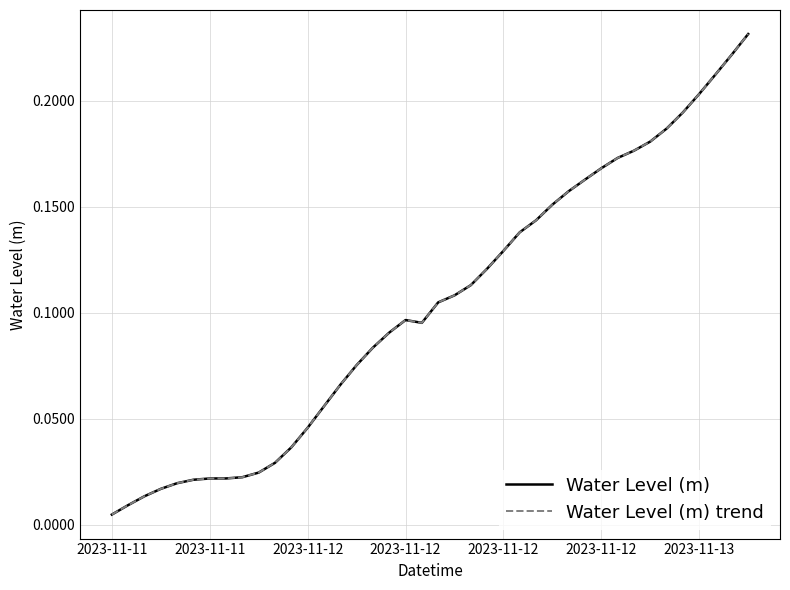

What is the sum of all Water Level (m) values?

4.1